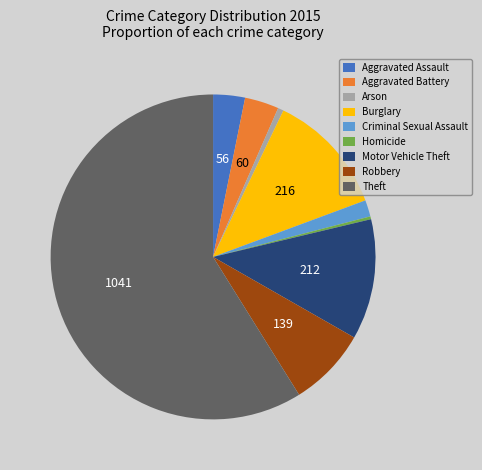

True or false: Homicide accounts for 0% of the total.

True